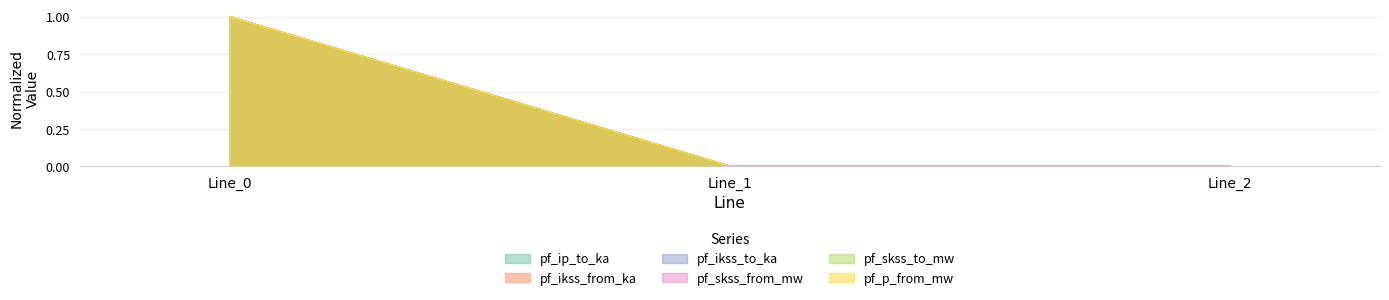

True or false: pf_ip_to_ka has a value of 1.0 at Line_0.

True